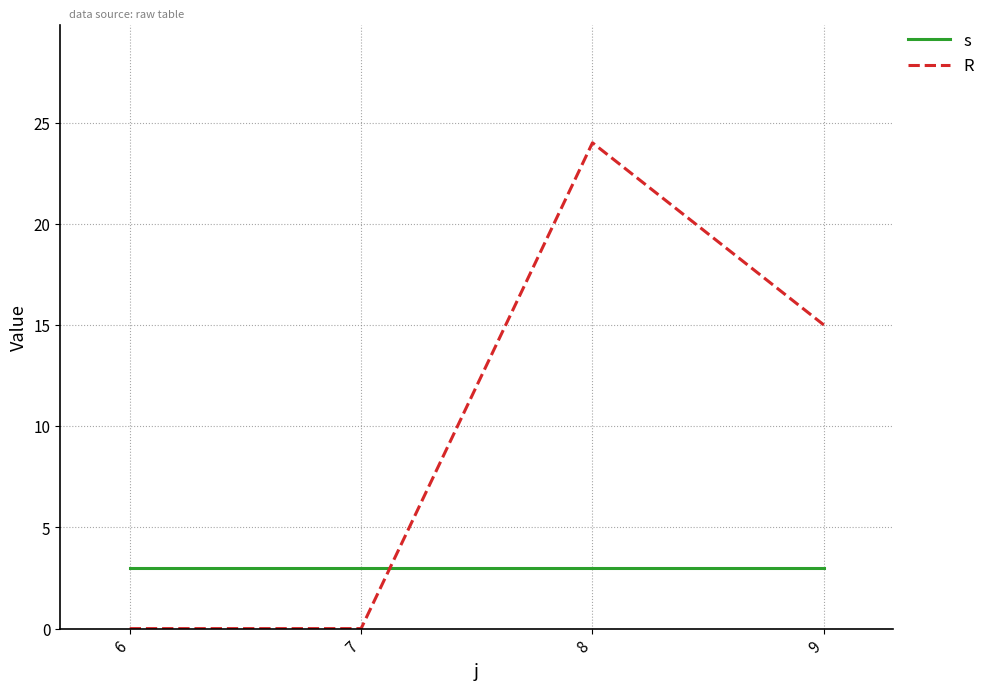

At which category does R reach its first local peak?

8